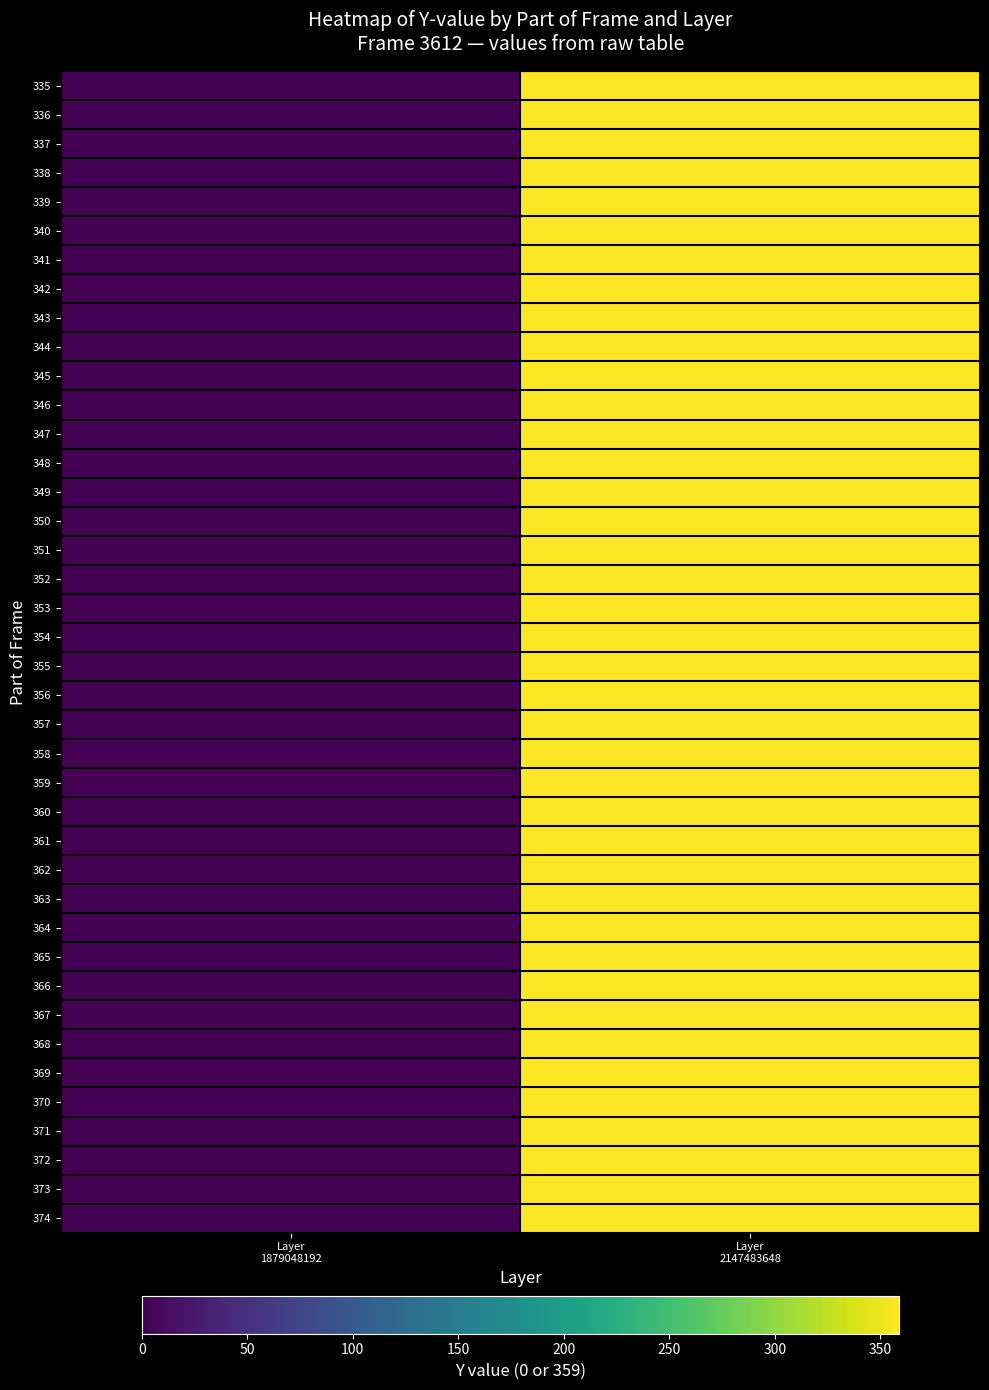

Reading right to left, transcribe all the data shown in this chart.

335: Layer
2147483648=359	Layer
1879048192=0
336: Layer
2147483648=359	Layer
1879048192=0
337: Layer
2147483648=359	Layer
1879048192=0
338: Layer
2147483648=359	Layer
1879048192=0
339: Layer
2147483648=359	Layer
1879048192=0
340: Layer
2147483648=359	Layer
1879048192=0
341: Layer
2147483648=359	Layer
1879048192=0
342: Layer
2147483648=359	Layer
1879048192=0
343: Layer
2147483648=359	Layer
1879048192=0
344: Layer
2147483648=359	Layer
1879048192=0
345: Layer
2147483648=359	Layer
1879048192=0
346: Layer
2147483648=359	Layer
1879048192=0
347: Layer
2147483648=359	Layer
1879048192=0
348: Layer
2147483648=359	Layer
1879048192=0
349: Layer
2147483648=359	Layer
1879048192=0
350: Layer
2147483648=359	Layer
1879048192=0
351: Layer
2147483648=359	Layer
1879048192=0
352: Layer
2147483648=359	Layer
1879048192=0
353: Layer
2147483648=359	Layer
1879048192=0
354: Layer
2147483648=359	Layer
1879048192=0
355: Layer
2147483648=359	Layer
1879048192=0
356: Layer
2147483648=359	Layer
1879048192=0
357: Layer
2147483648=359	Layer
1879048192=0
358: Layer
2147483648=359	Layer
1879048192=0
359: Layer
2147483648=359	Layer
1879048192=0
360: Layer
2147483648=359	Layer
1879048192=0
361: Layer
2147483648=359	Layer
1879048192=0
362: Layer
2147483648=359	Layer
1879048192=0
363: Layer
2147483648=359	Layer
1879048192=0
364: Layer
2147483648=359	Layer
1879048192=0
365: Layer
2147483648=359	Layer
1879048192=0
366: Layer
2147483648=359	Layer
1879048192=0
367: Layer
2147483648=359	Layer
1879048192=0
368: Layer
2147483648=359	Layer
1879048192=0
369: Layer
2147483648=359	Layer
1879048192=0
370: Layer
2147483648=359	Layer
1879048192=0
371: Layer
2147483648=359	Layer
1879048192=0
372: Layer
2147483648=359	Layer
1879048192=0
373: Layer
2147483648=359	Layer
1879048192=0
374: Layer
2147483648=359	Layer
1879048192=0